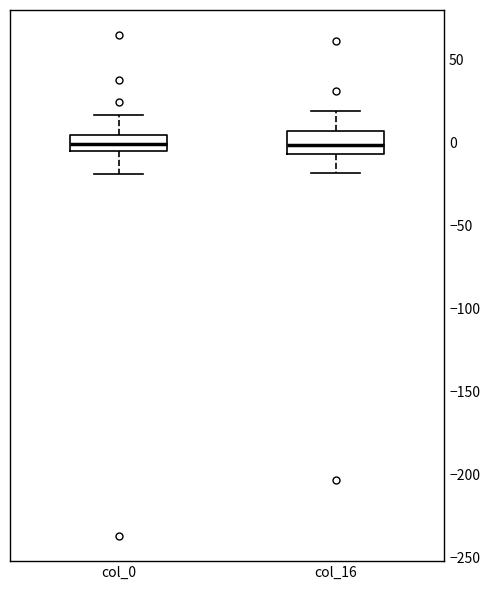

Reading left to right, read every box against the y-axis: the position of its median line, the range the box covers, and the ends of its whiskers. The values are not printed on the chart, so give them approximately, as read against the axis.

col_0: median 0, box -5 to 5, whiskers -20 to 15
col_16: median 0, box -5 to 5, whiskers -20 to 20